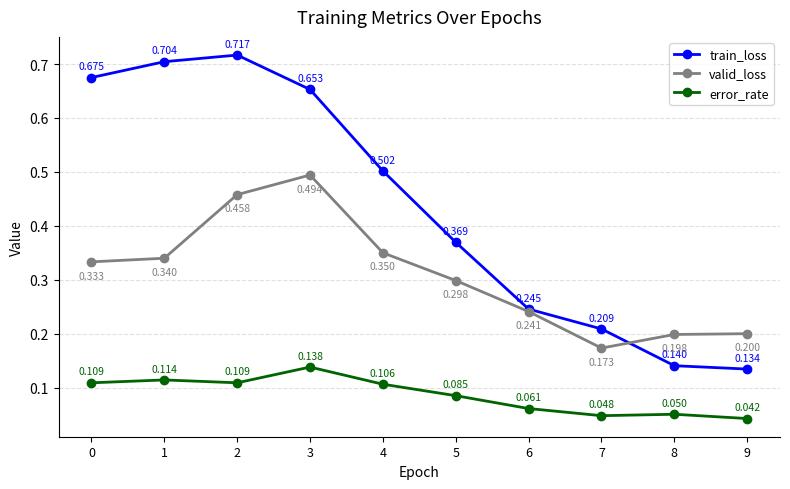

True or false: error_rate and train_loss intersect in this chart.

False